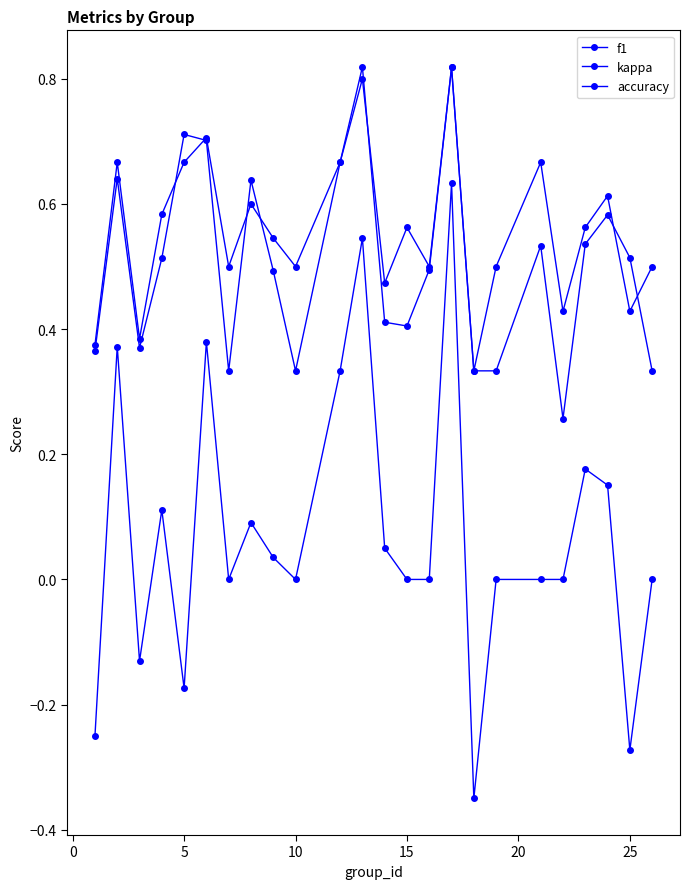

What is the minimum value for accuracy?

0.3